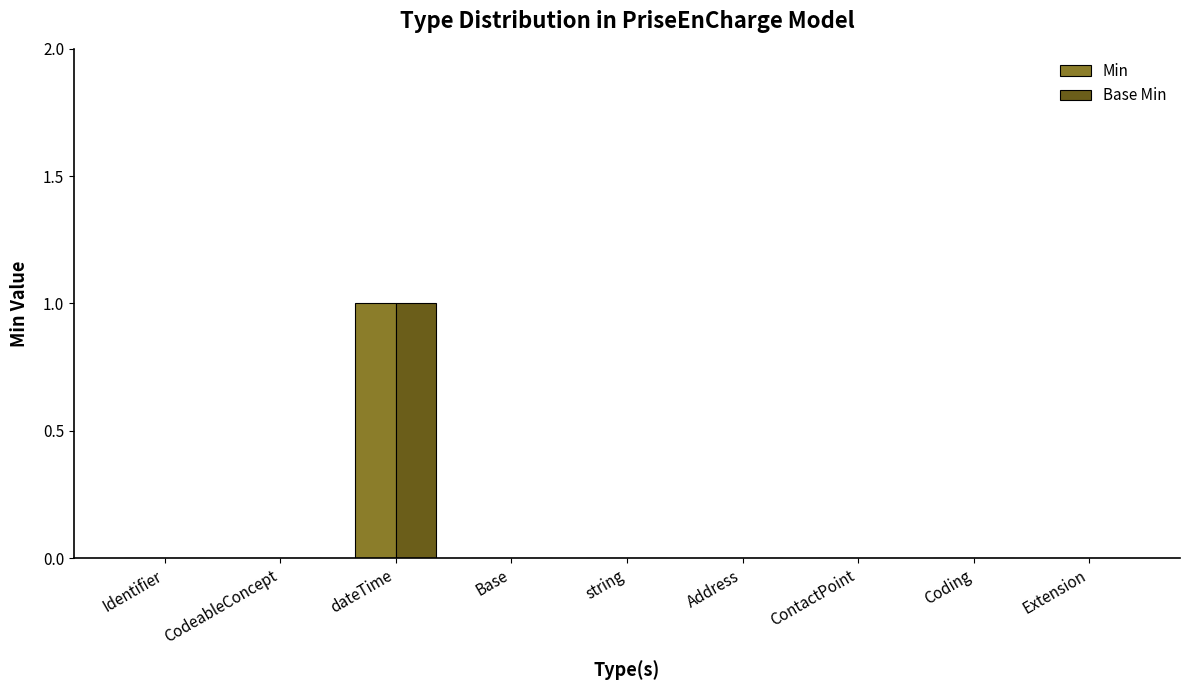

At which category does the chart reach its peak across all series?

dateTime